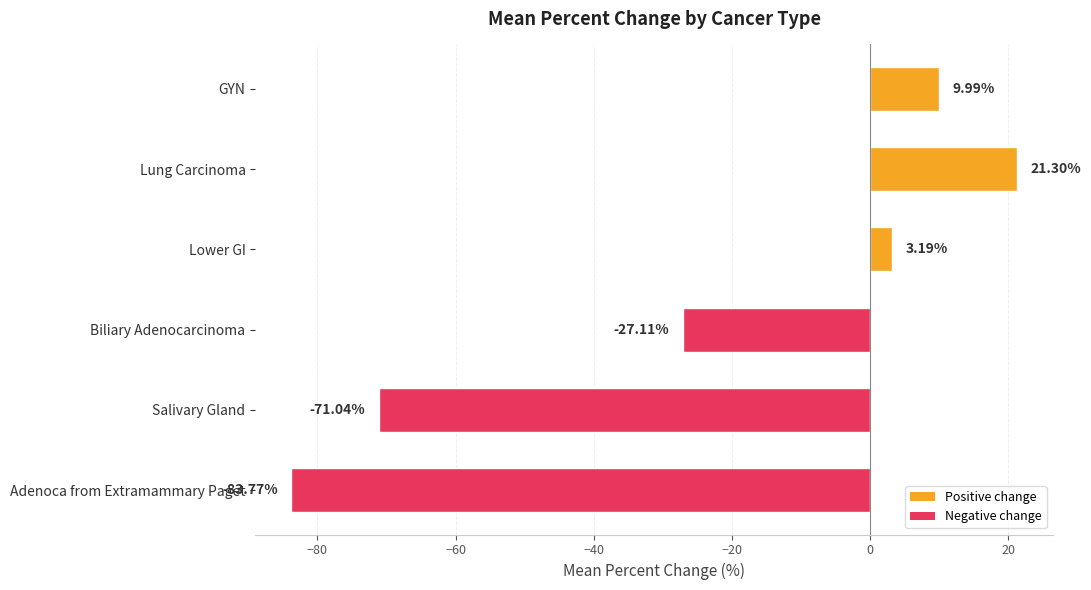

How many values are below zero?

3